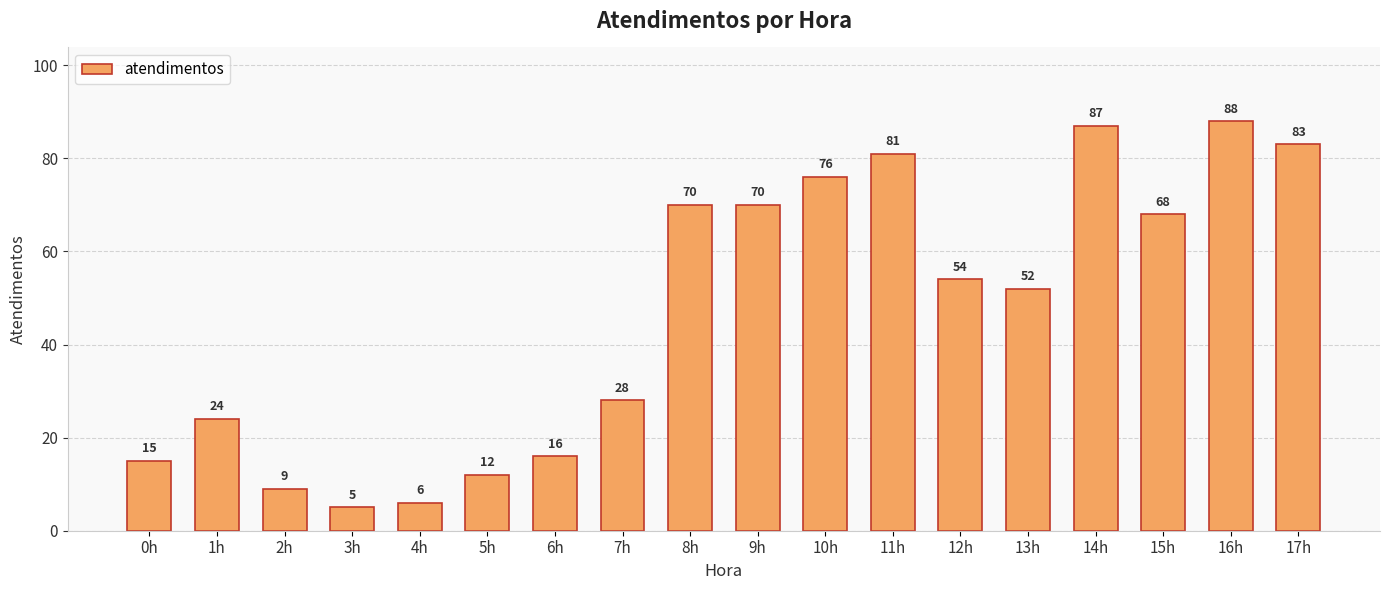

What is the sum of the values at 8h and 0h?

85